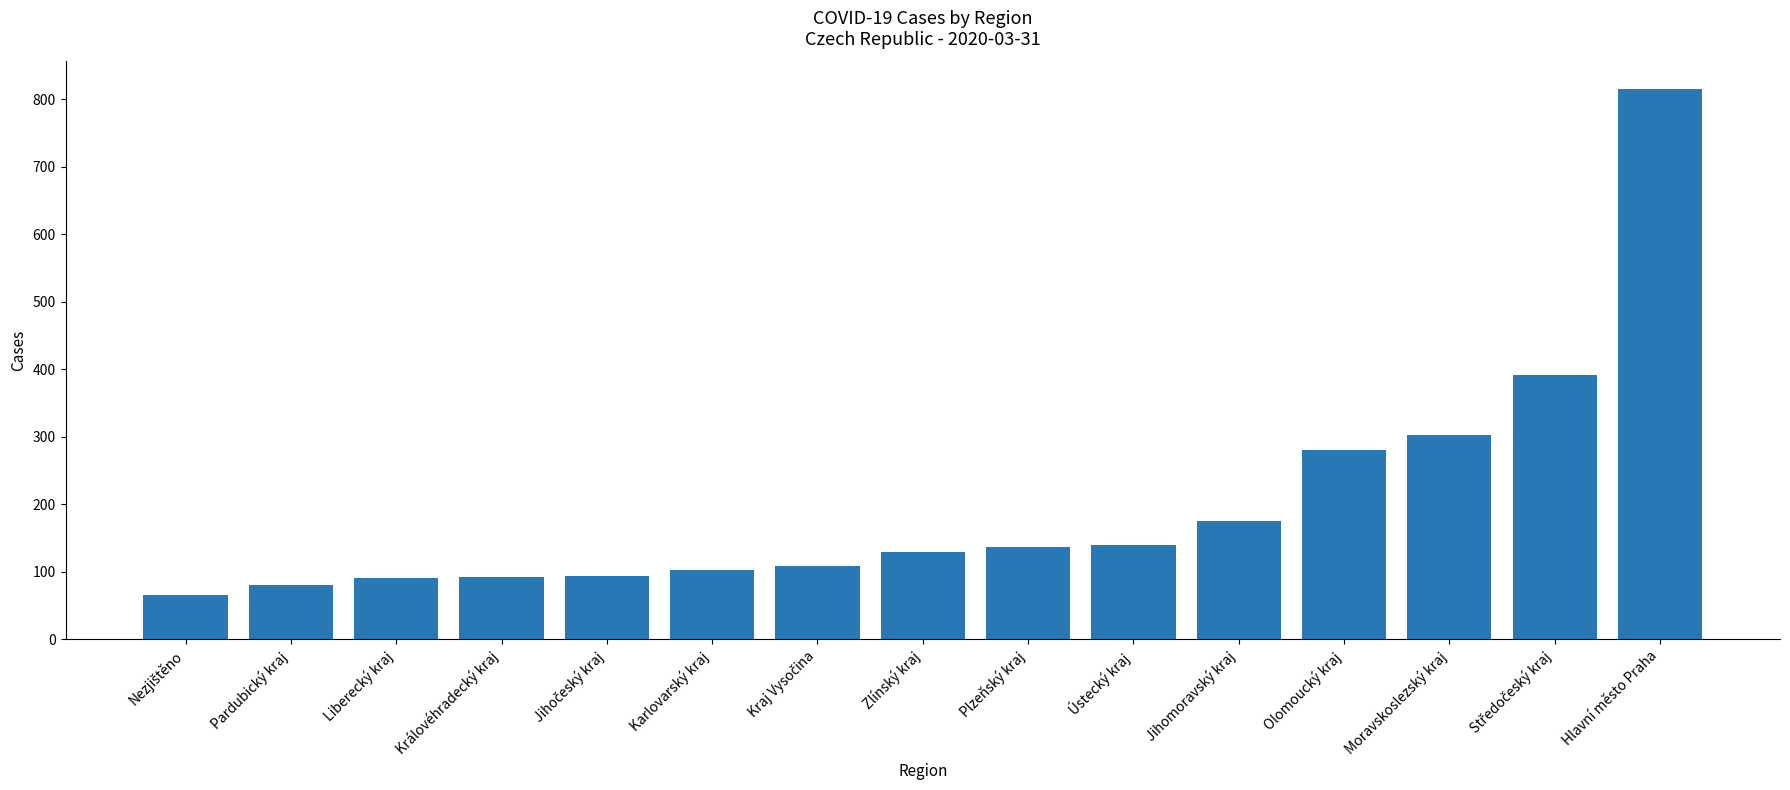

What is the average value?

200